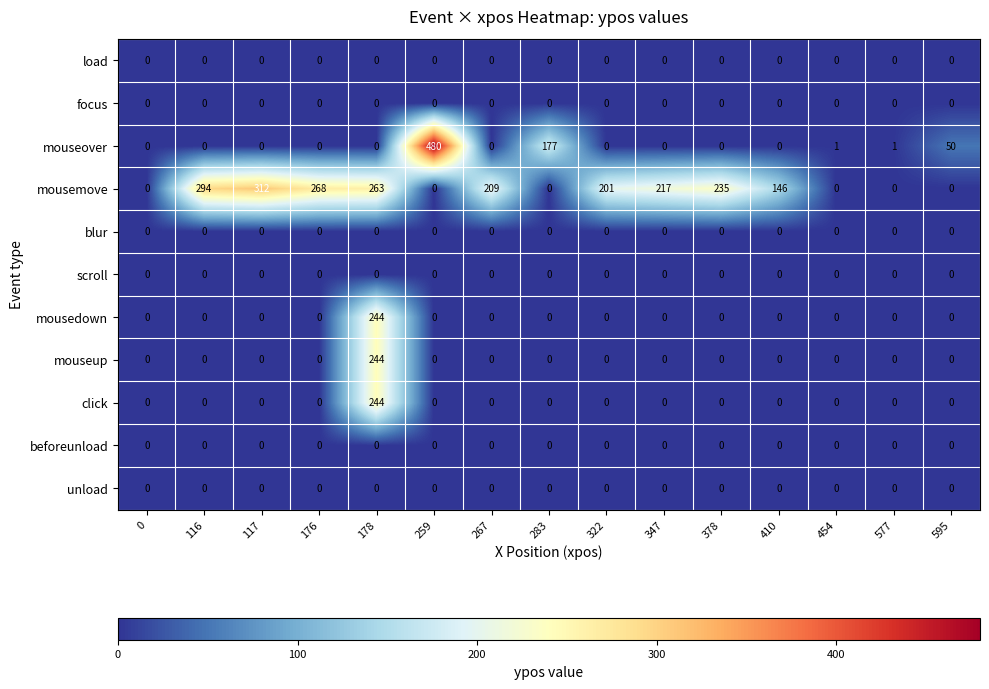

Which label corresponds to the largest value in the chart?

259